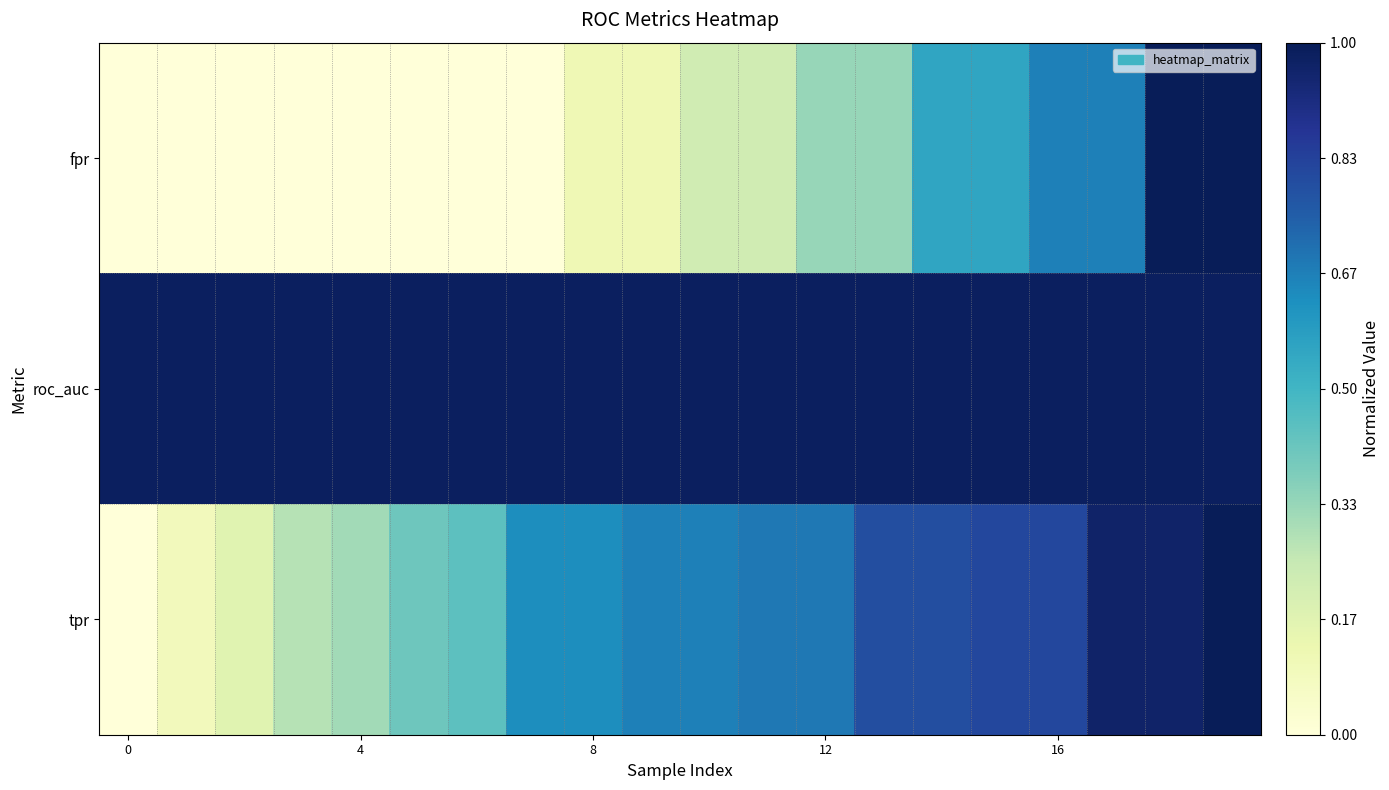

Which series has the largest range (max minus min)?

fpr